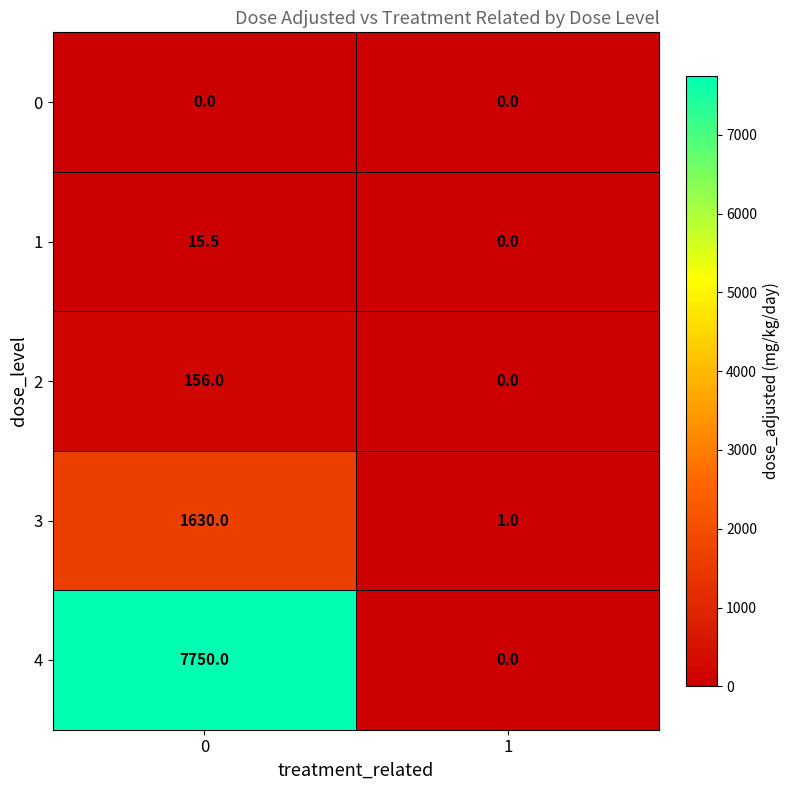

What is the total value across all series at 0?

9551.5